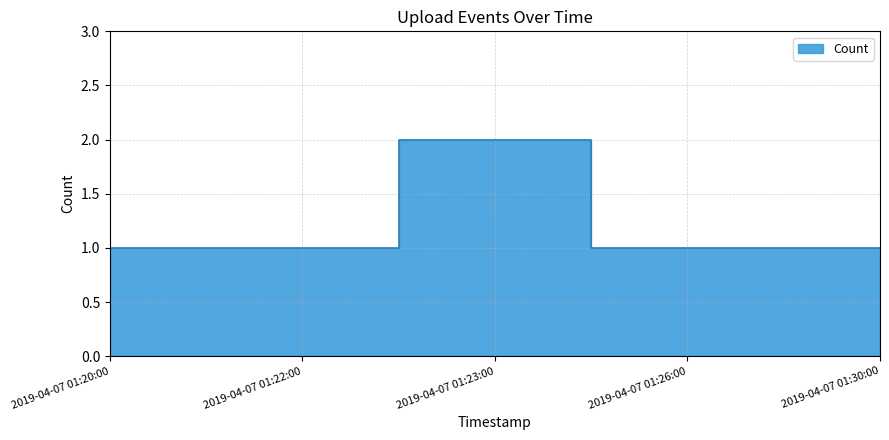

Reading right to left, extract all data points from this chart.

2019-04-07 01:30:00=1	2019-04-07 01:26:00=1	2019-04-07 01:23:00=2	2019-04-07 01:22:00=1	2019-04-07 01:20:00=1